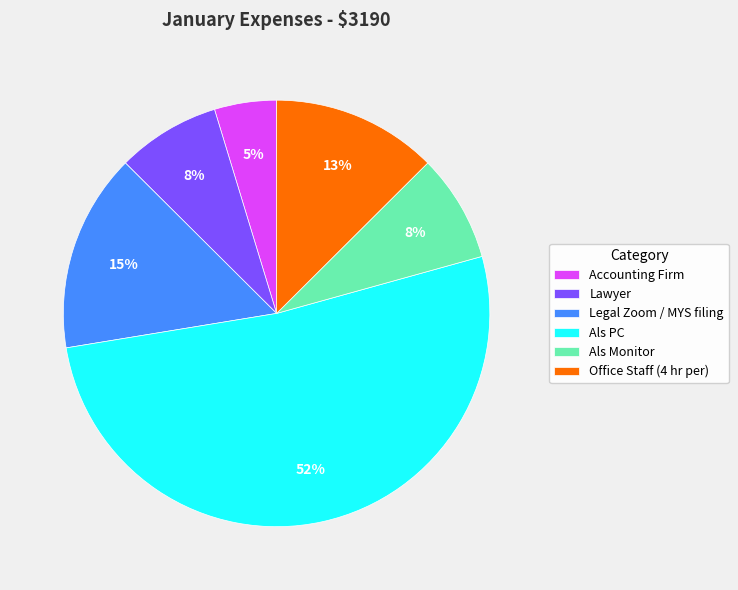

To the nearest percent, what is the difference between the Legal Zoom / MYS filing and Als Monitor slice percentages?

7%